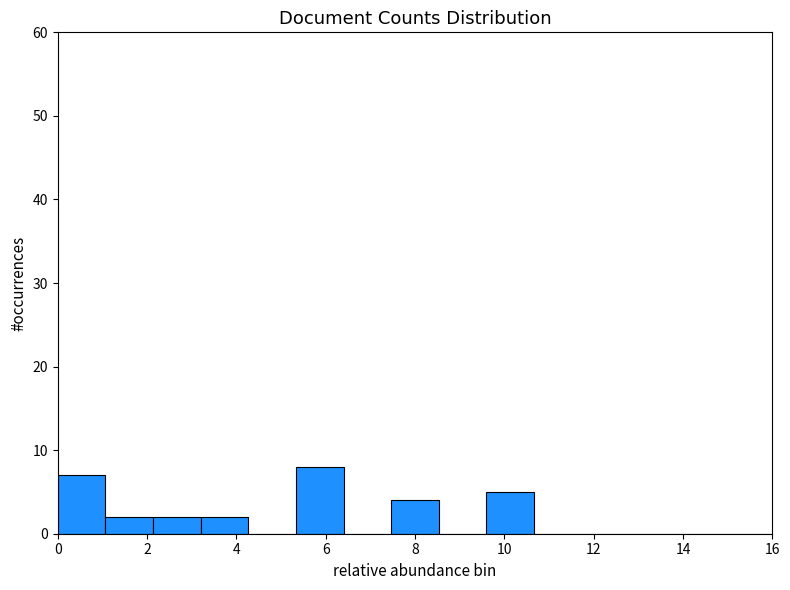

What is the height of the bar covering 1.0 to 2.2 on the x-axis? Neither the bar edges nor the heights are printed on the chart, so give them approximately, as read against the axes.

2